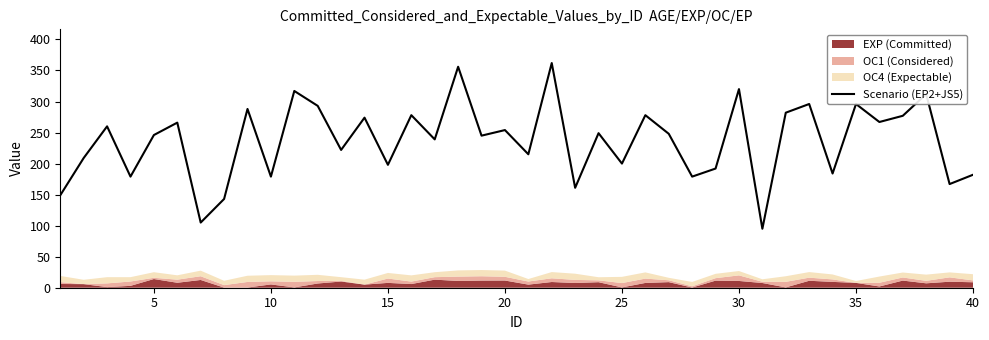

The value of Scenario (EP2+JS5) at 25 is 340. True or false?

False